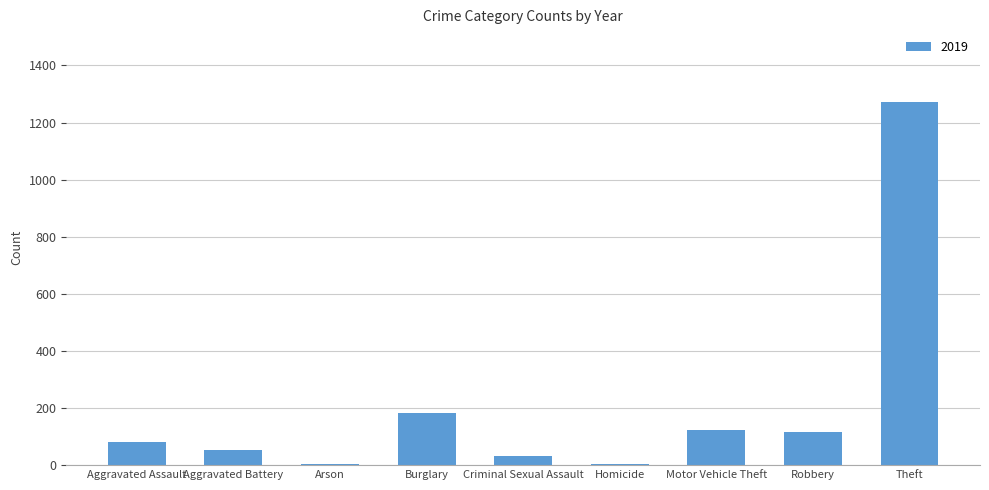

True or false: the data shows 198 at Motor Vehicle Theft.

False